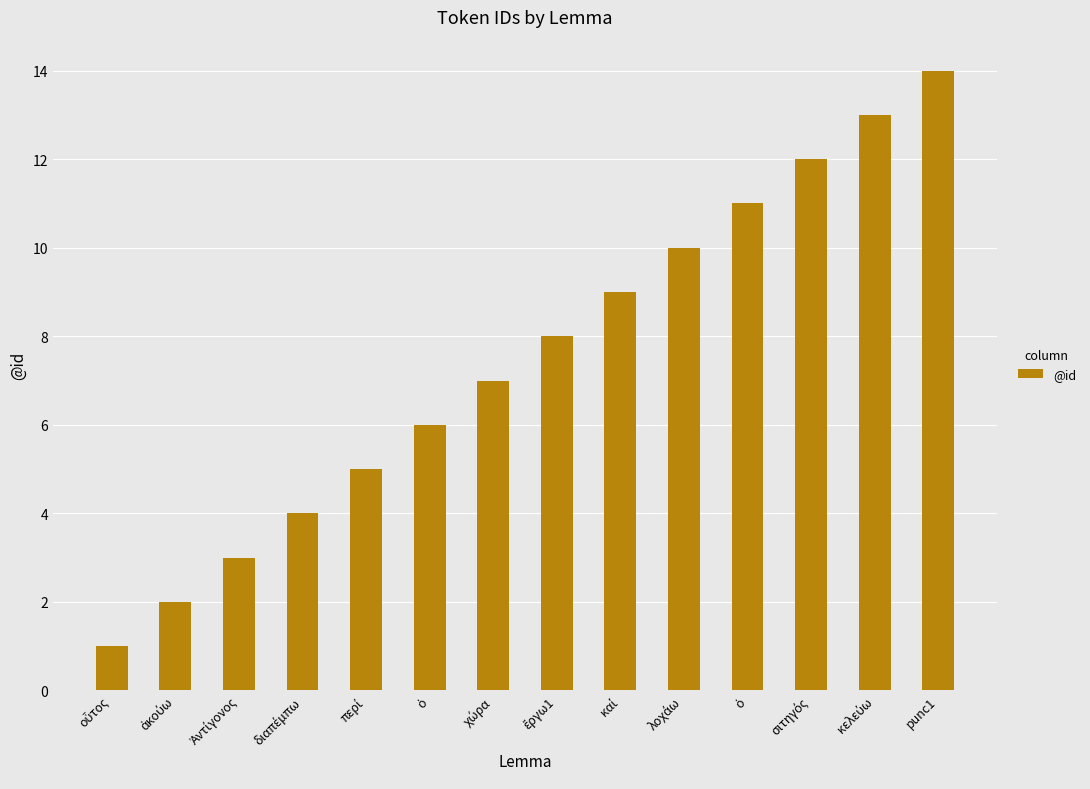

Is it true that the value at περί is 5?

True